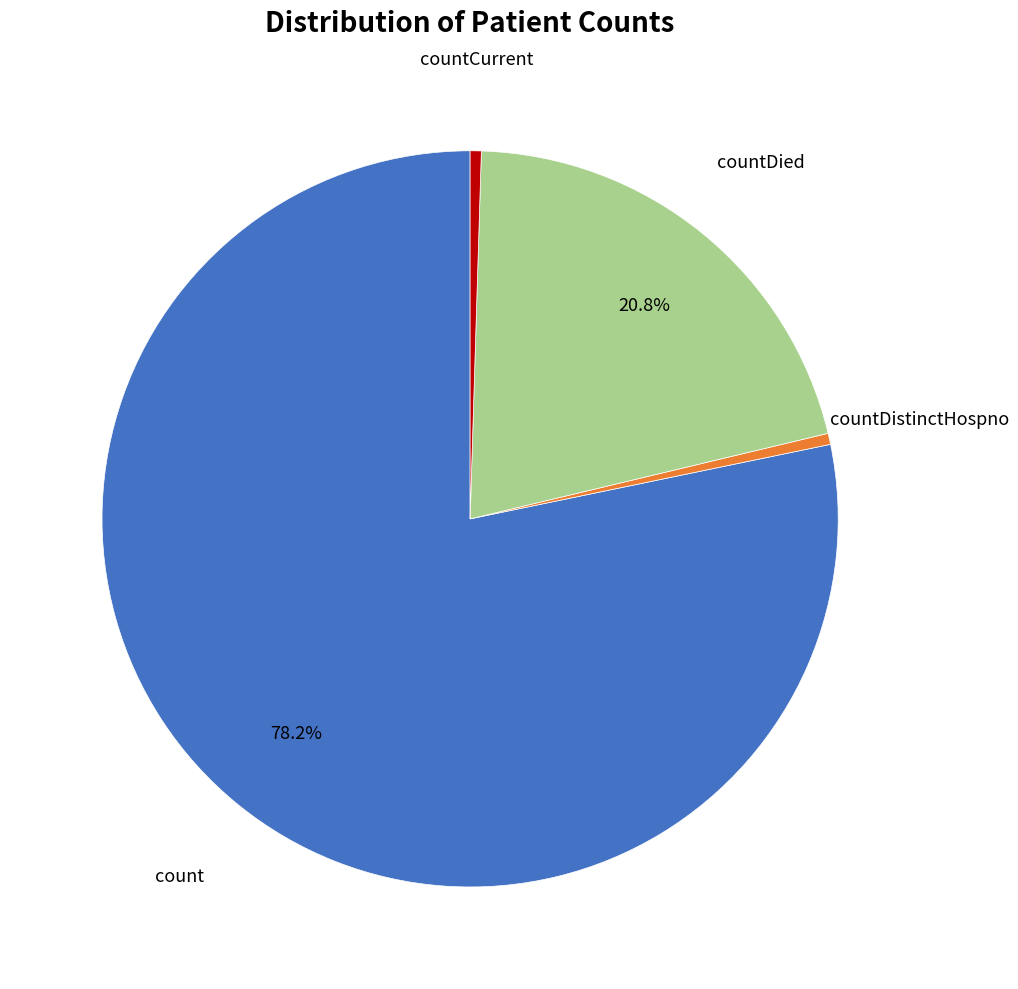

Between count and countDied, which is larger?

count